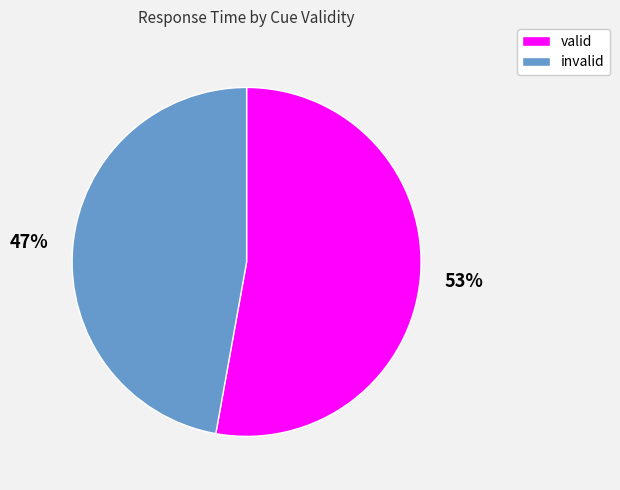

What is the smallest slice in the pie chart?

invalid